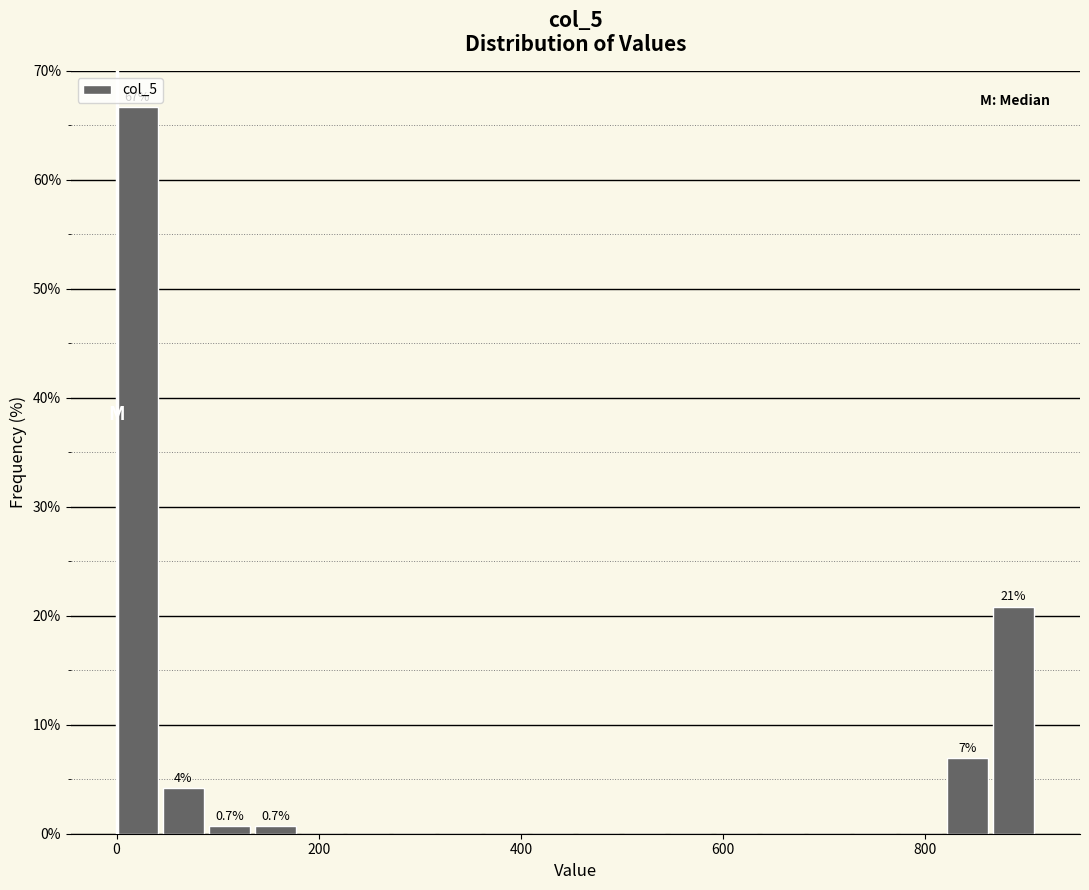

Around what value on the x-axis is the tallest bar? Give the approximate position of its centre, as read against the axis.

20